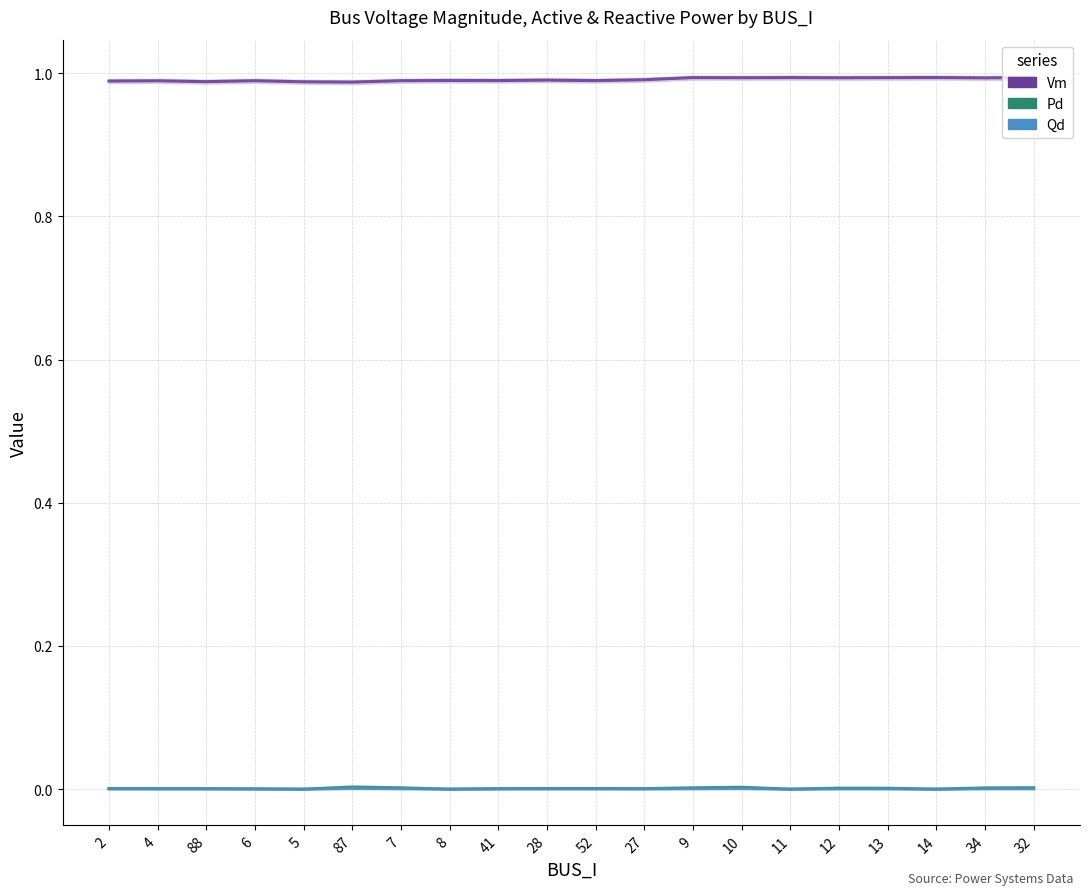

True or false: Qd has a value of 0.0 at 52.

False